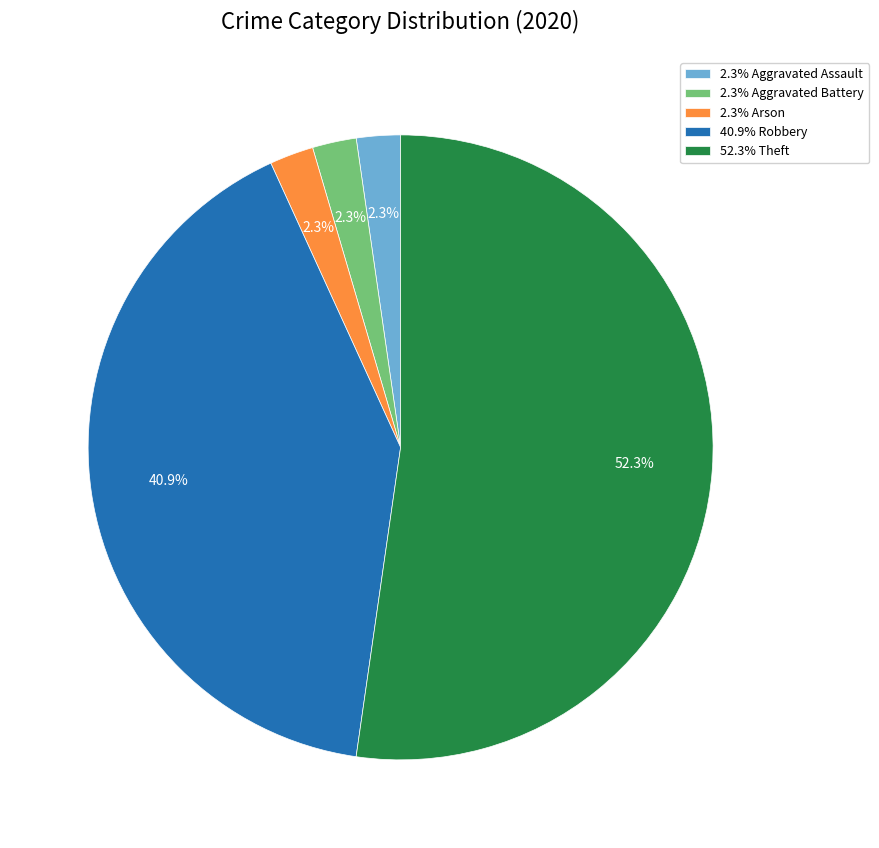

Is there any slice that represents more than half of the pie?

Yes